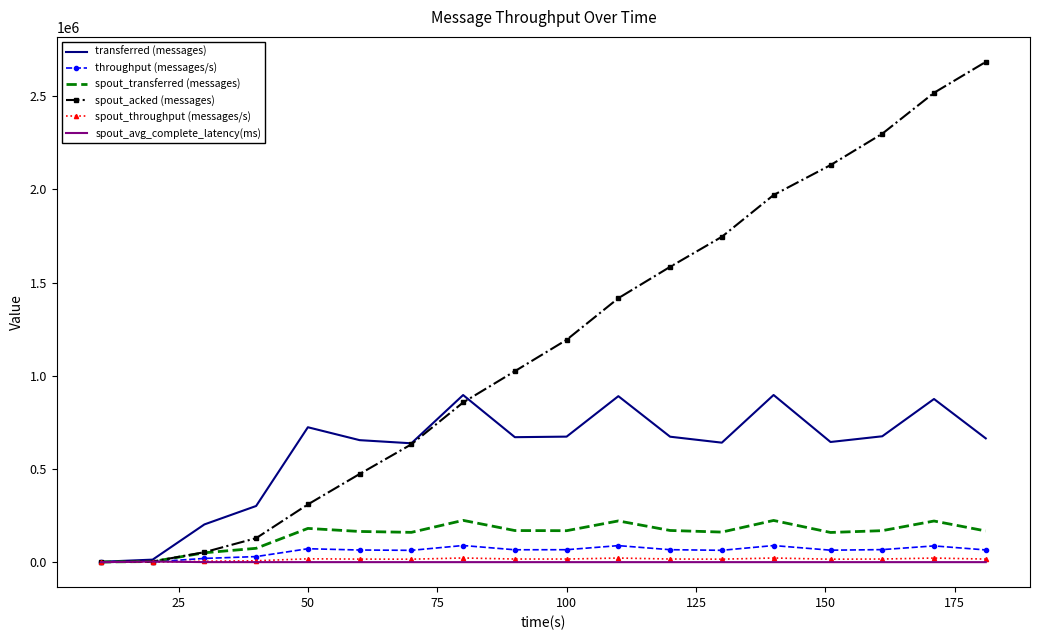

What is the maximum value shown in the chart?

2683720.0